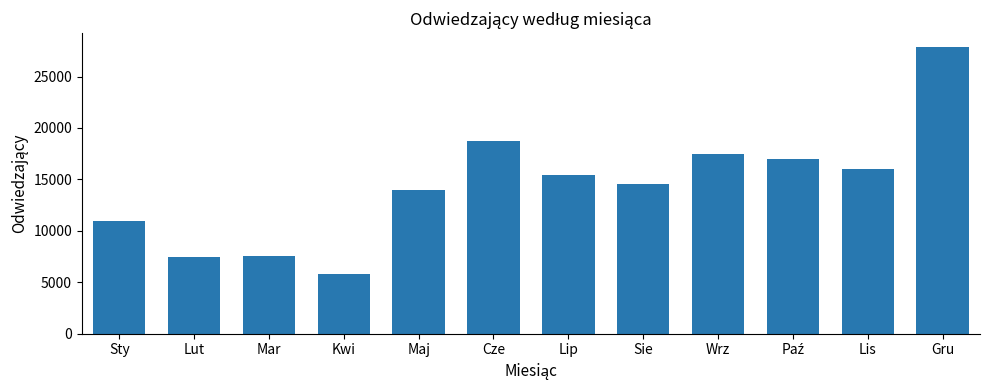

How many data points does each series have?

12